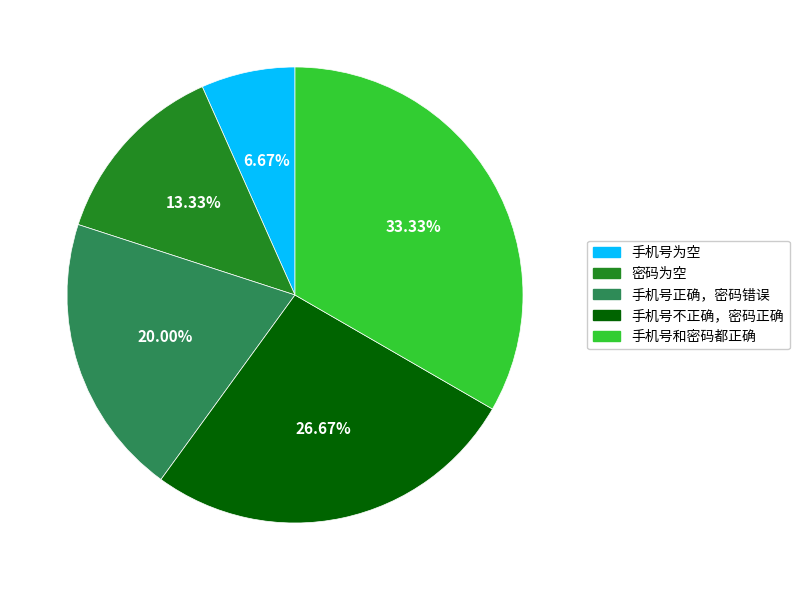

Is it true that 手机号不正确，密码正确 is 38% of the pie?

False